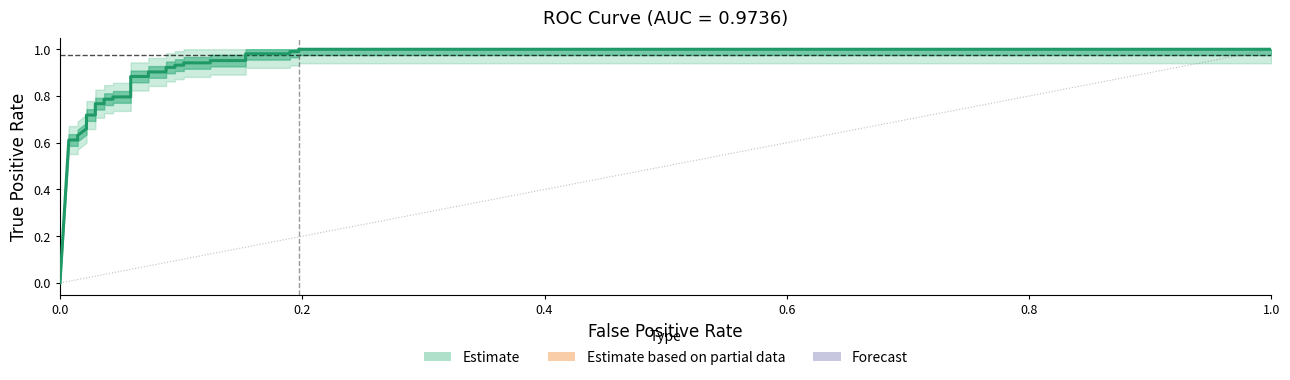

What is the sum of all values?

25.7